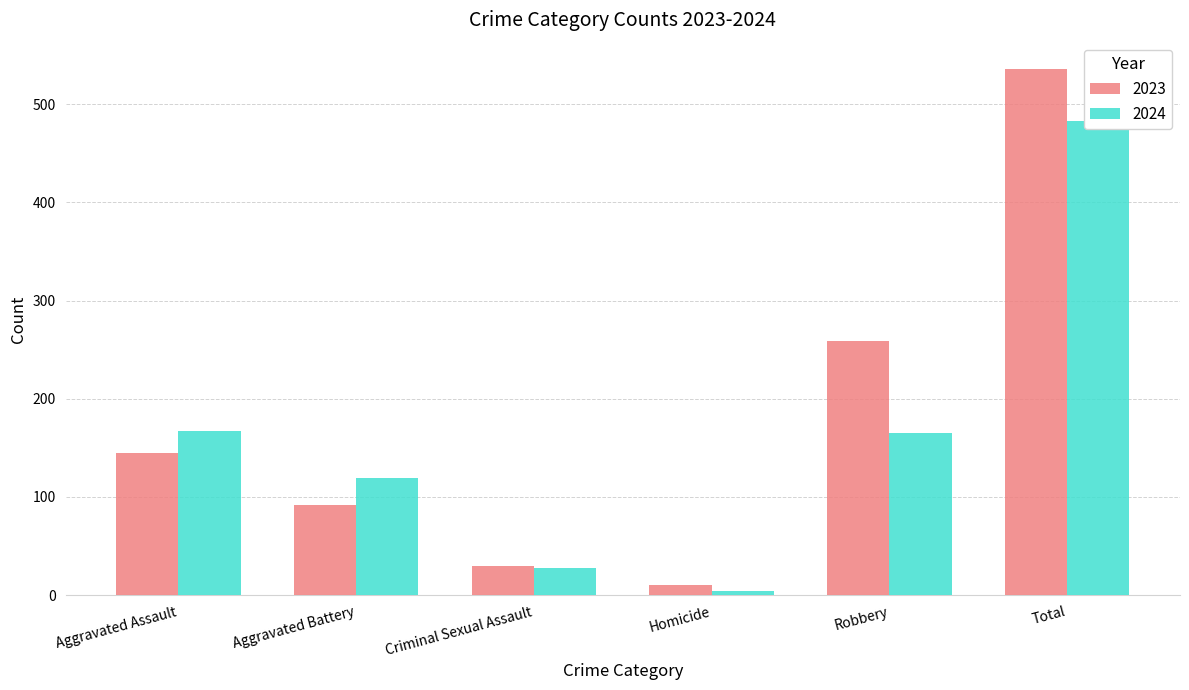

At which category is the sum across all series the highest?

Total